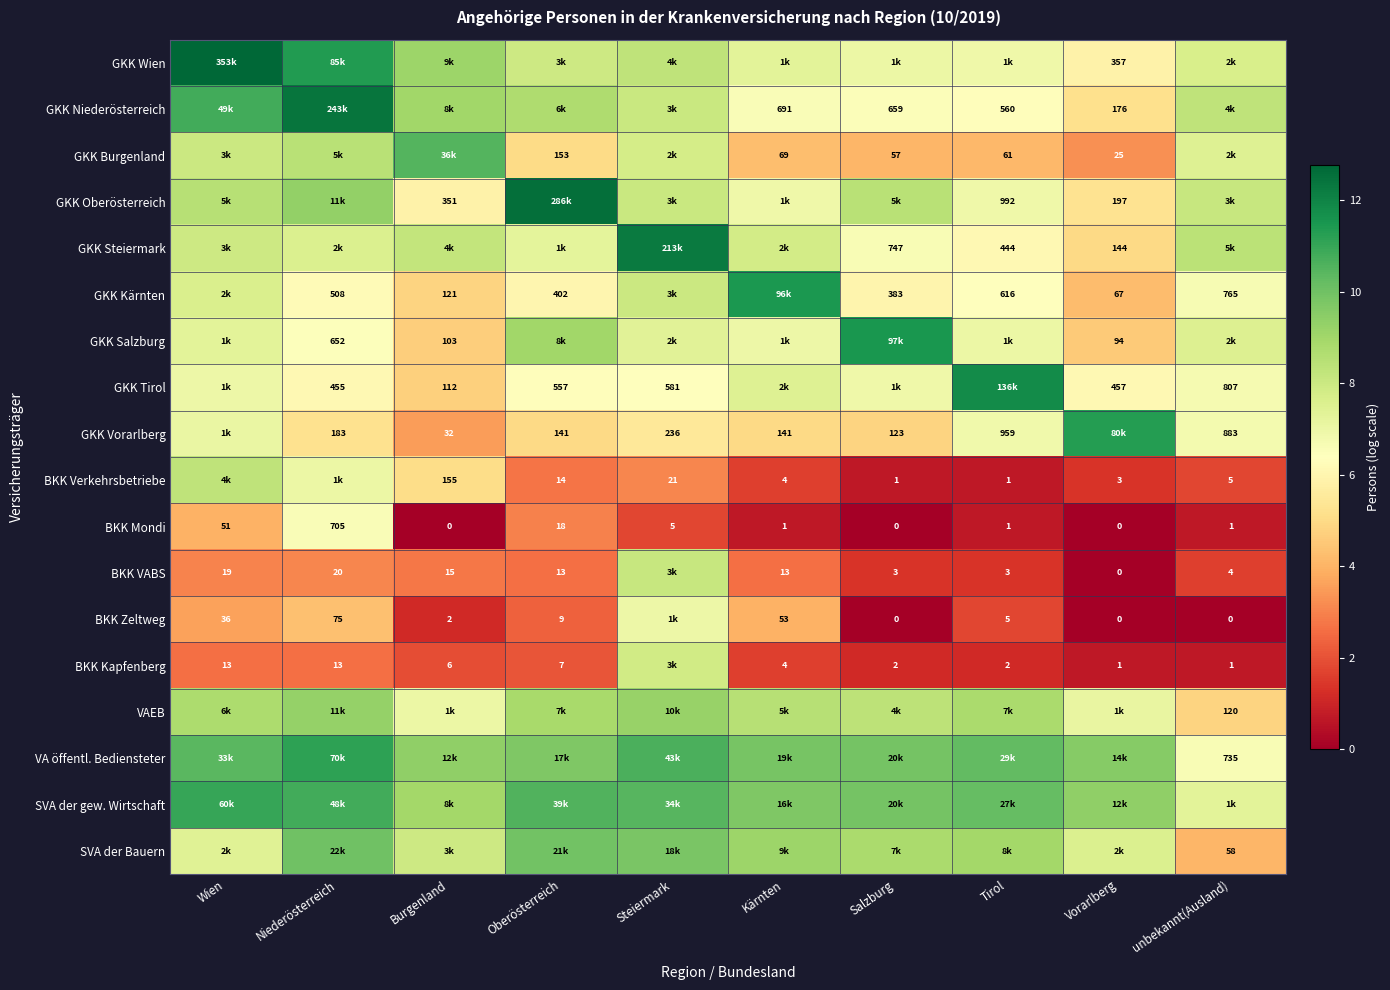

How many data points in BKK Mondi are less than 1?

3